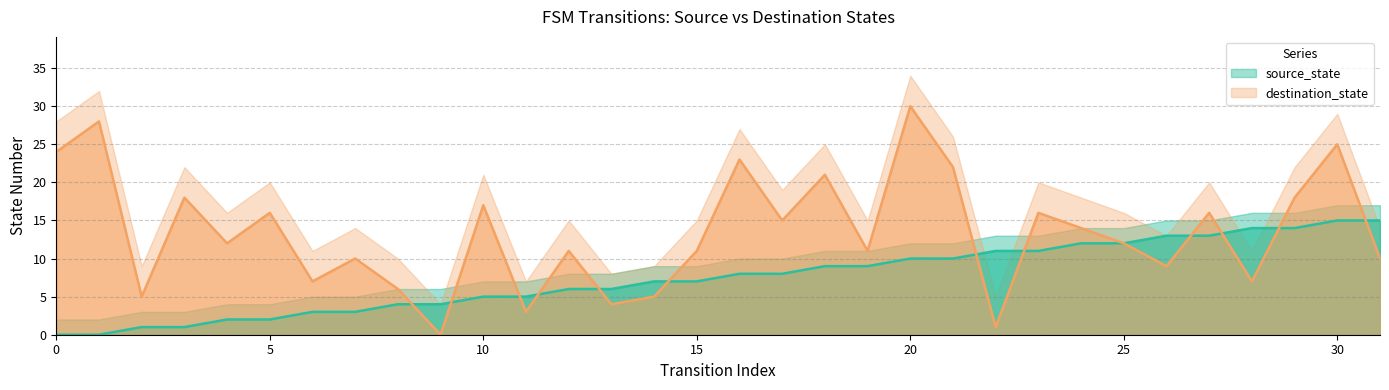

True or false: source_state has more than 2 points higher than both neighbors.

False